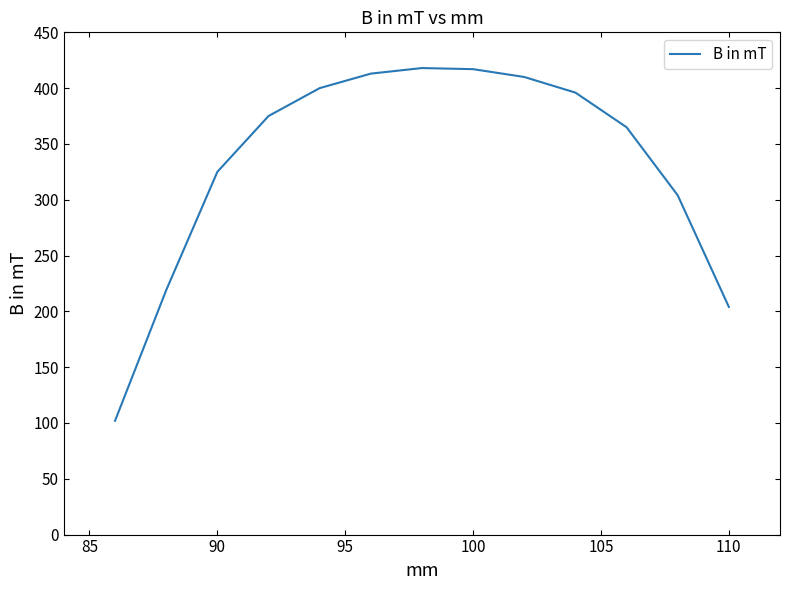

What is the maximum value shown in the chart?

418